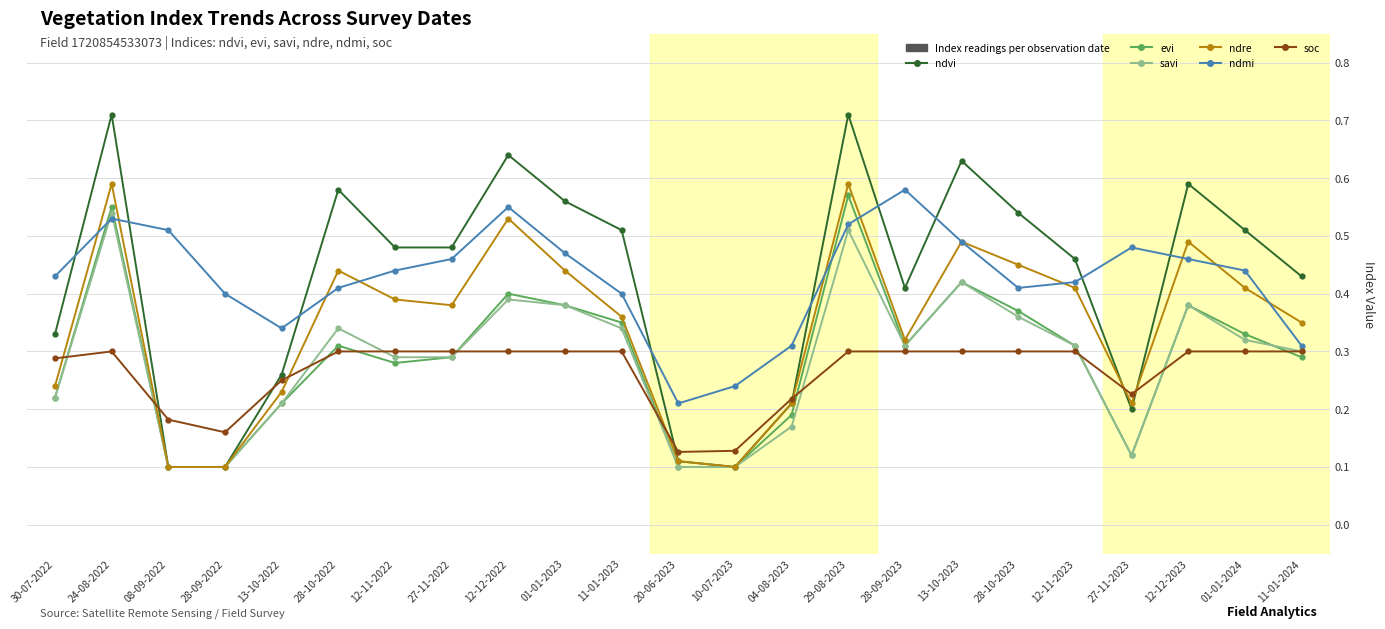

List the series in order of their peak value, lowest first.

soc, savi, evi, ndmi, ndre, ndvi